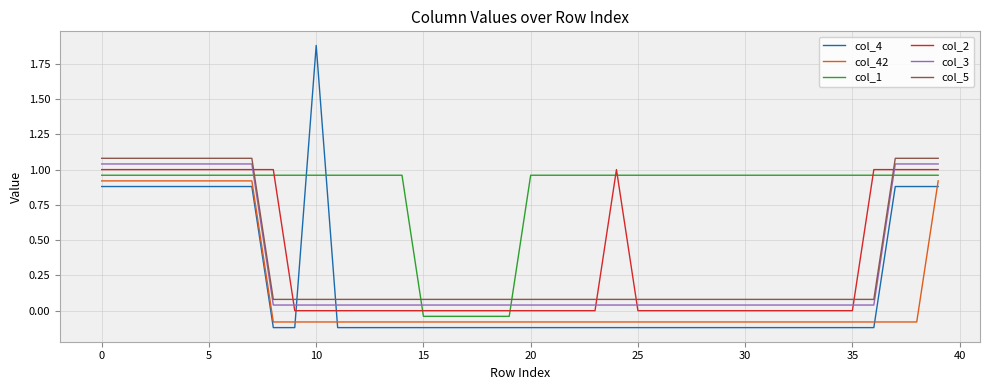

What is the maximum value for col_4?

1.9